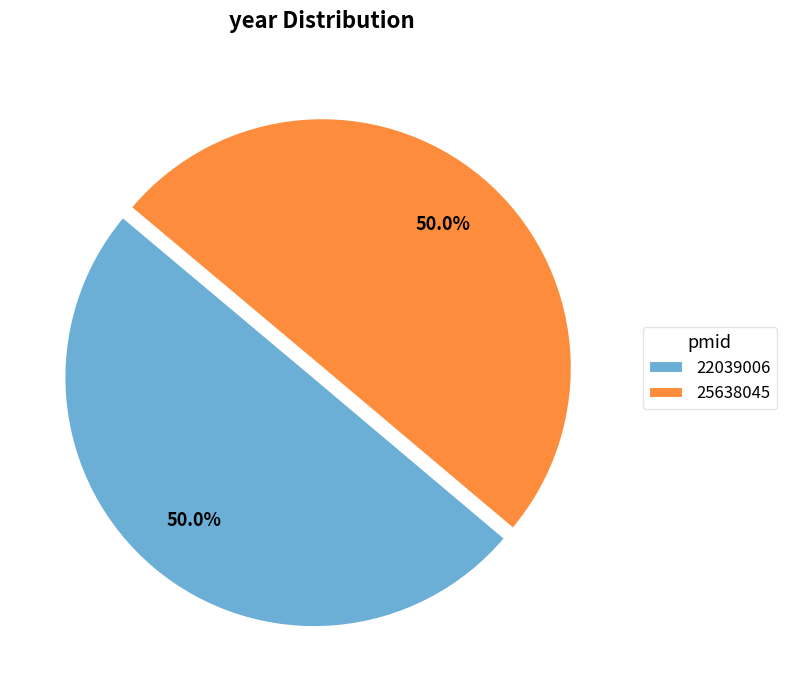

Is it true that 25638045 is 50% of the pie?

True